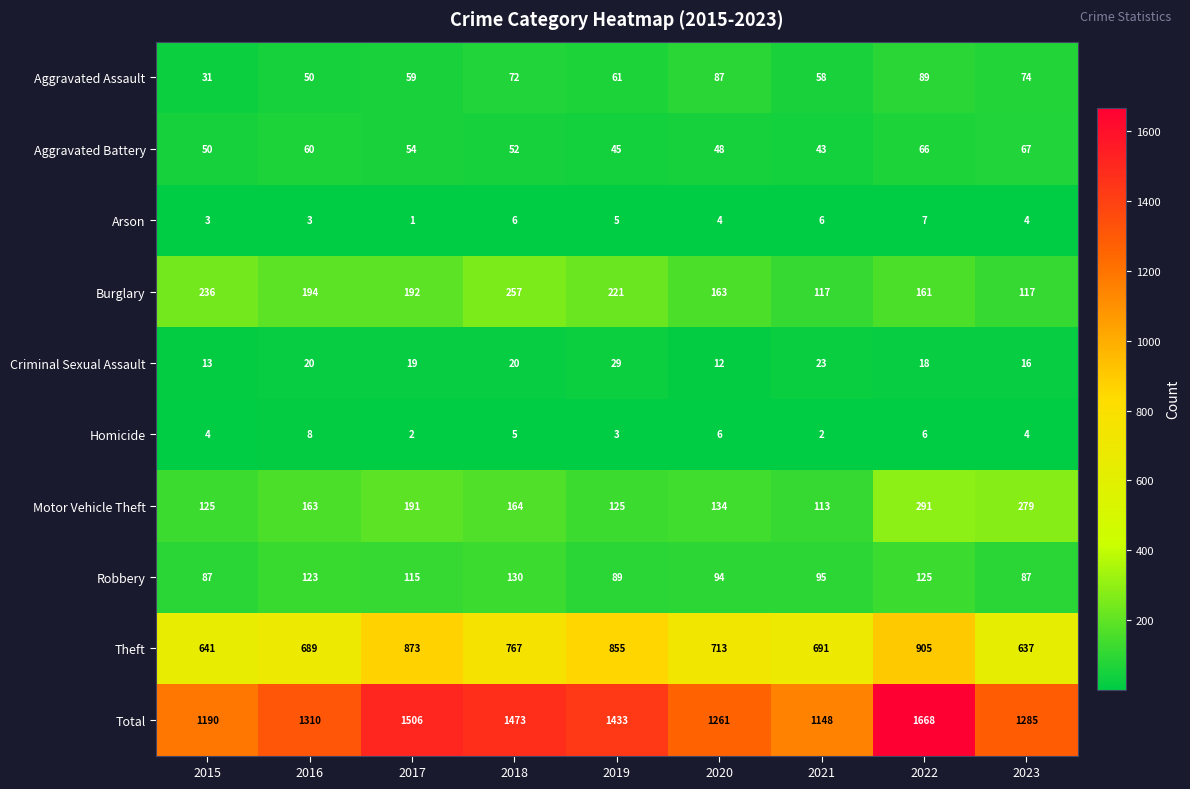

At which category is the sum across all series the highest?

2022